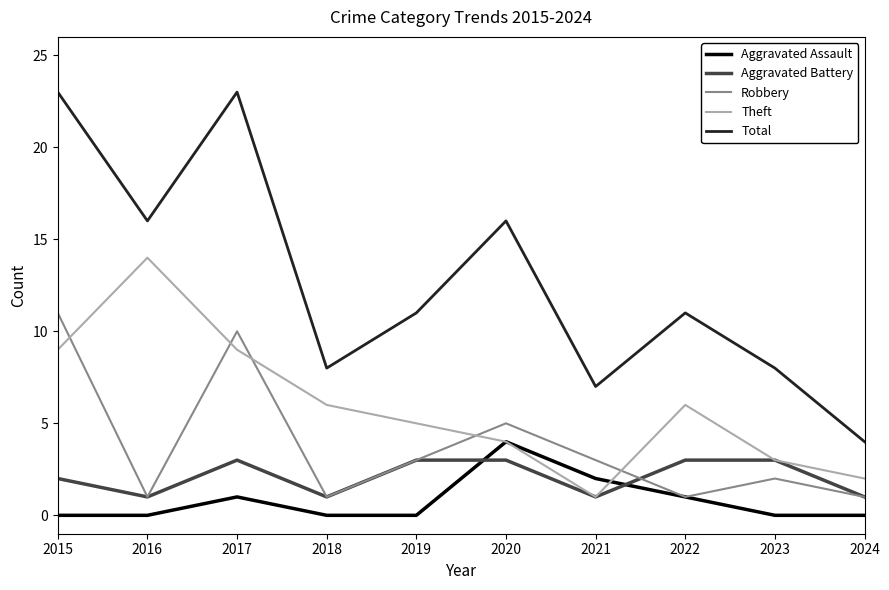

Which series has the largest total across all categories?

Total